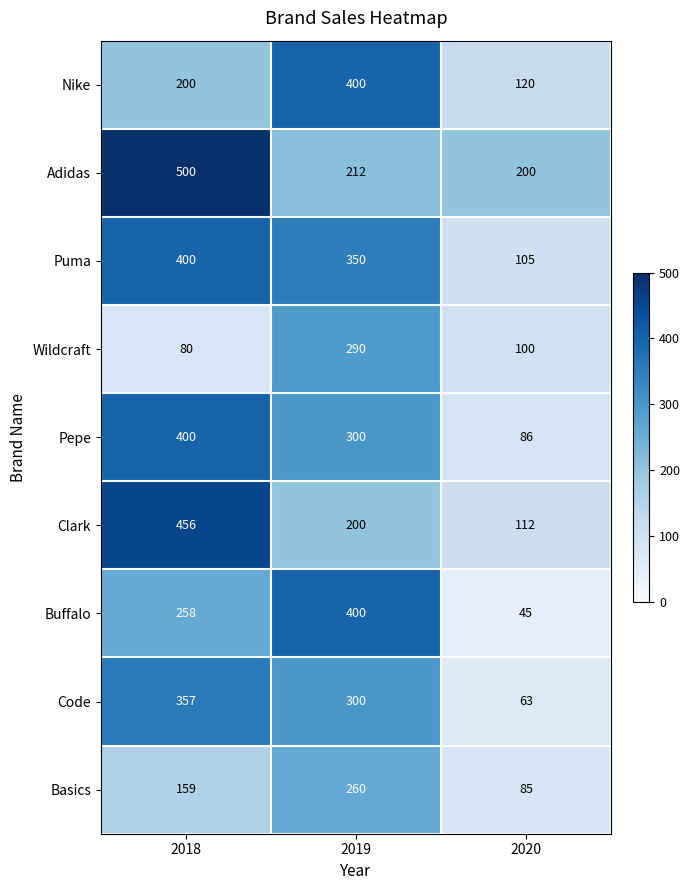

How many data points does each series have?

3